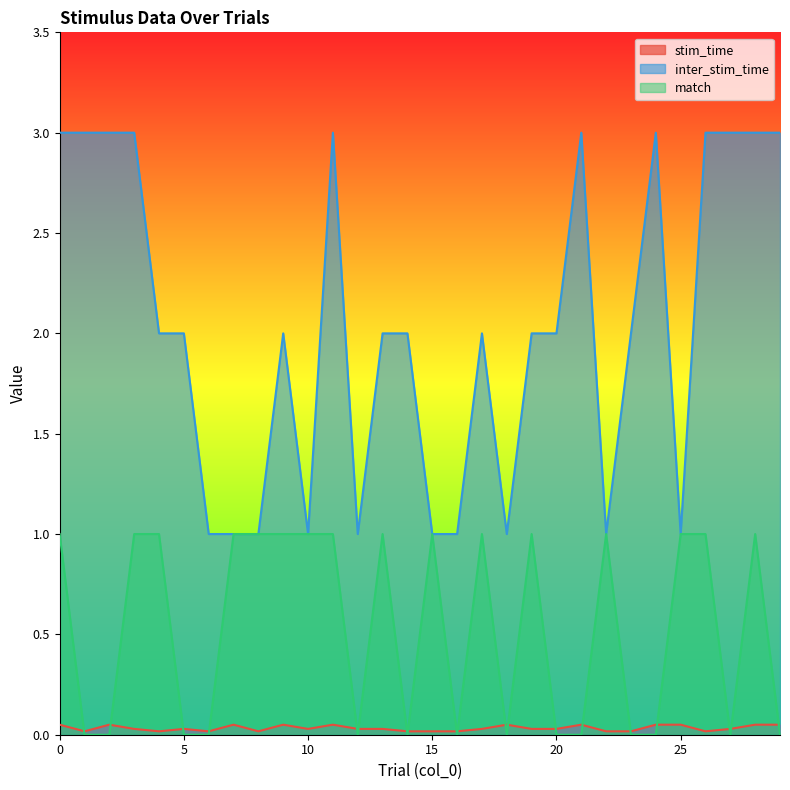

What is the sum of the inter_stim_time values at 5 and 27?

5.0